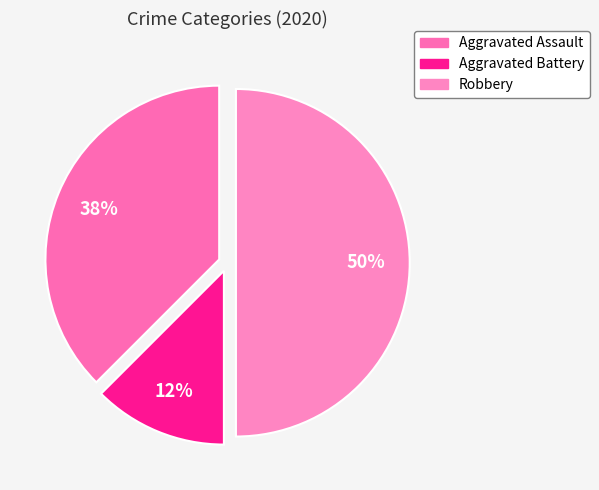

Rank the categories by value from highest to lowest.

Robbery, Aggravated Assault, Aggravated Battery